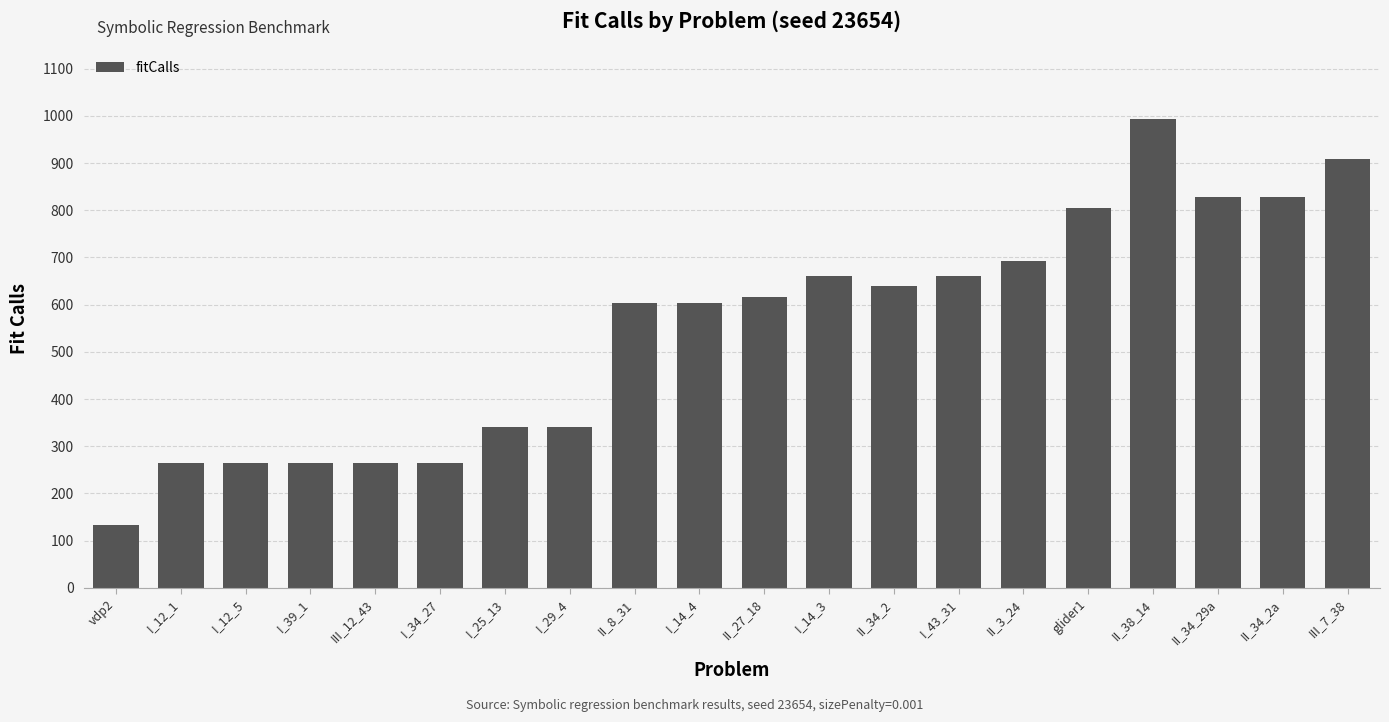

Approximately how many times larger is the value at III_12_43 compared to I_34_27?

1.0